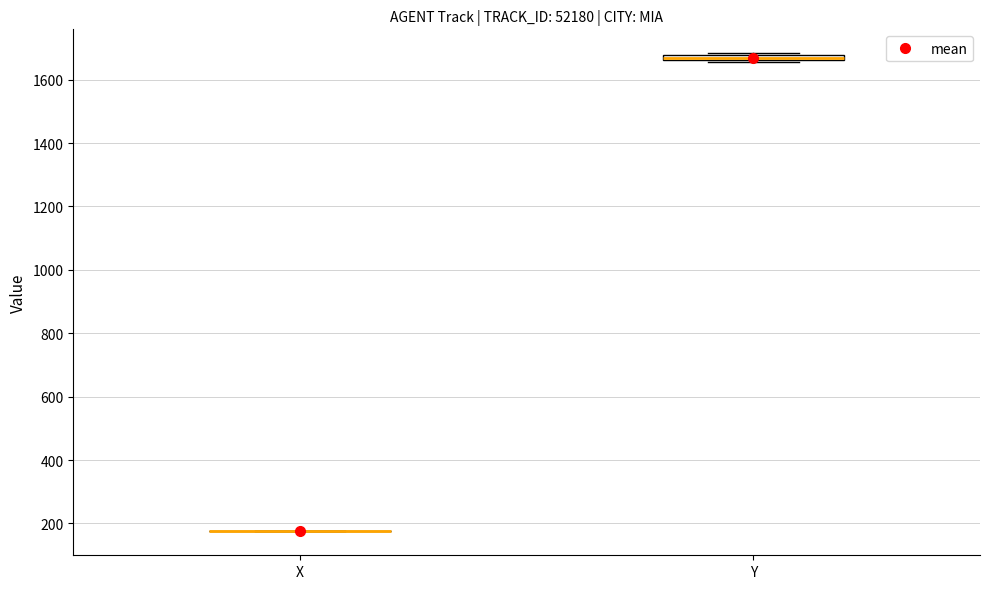

Where is the upper edge of the box for Y on the y-axis? The values are not printed on the chart, so give them approximately, as read against the axis.

1680